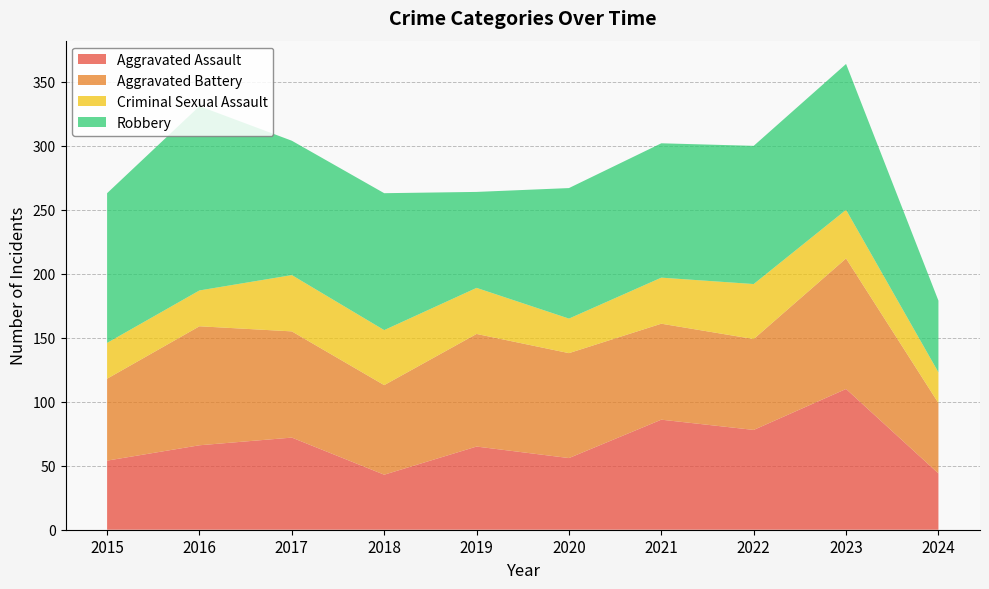

Reading right to left, extract all data points from this chart.

Aggravated Assault: 44	110	78	86	56	65	43	72	66	54
Aggravated Battery: 55	102	71	75	82	88	70	83	93	64
Criminal Sexual Assault: 24	38	43	36	27	36	43	44	28	28
Robbery: 56	114	108	105	102	75	107	105	144	117